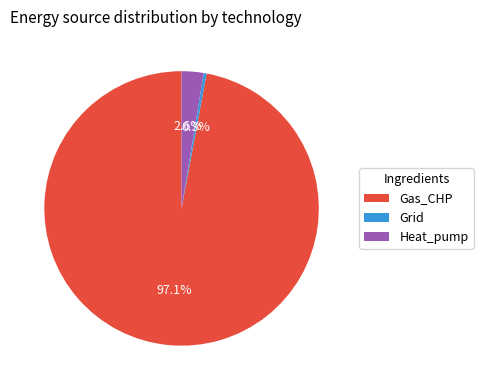

Which slice is the largest?

Gas_CHP